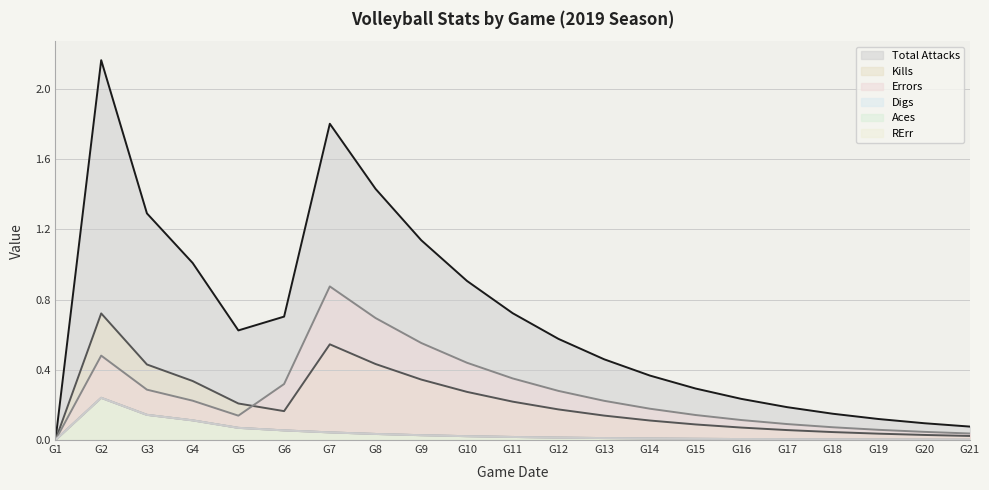

Does the chart have visible grid lines?

Yes